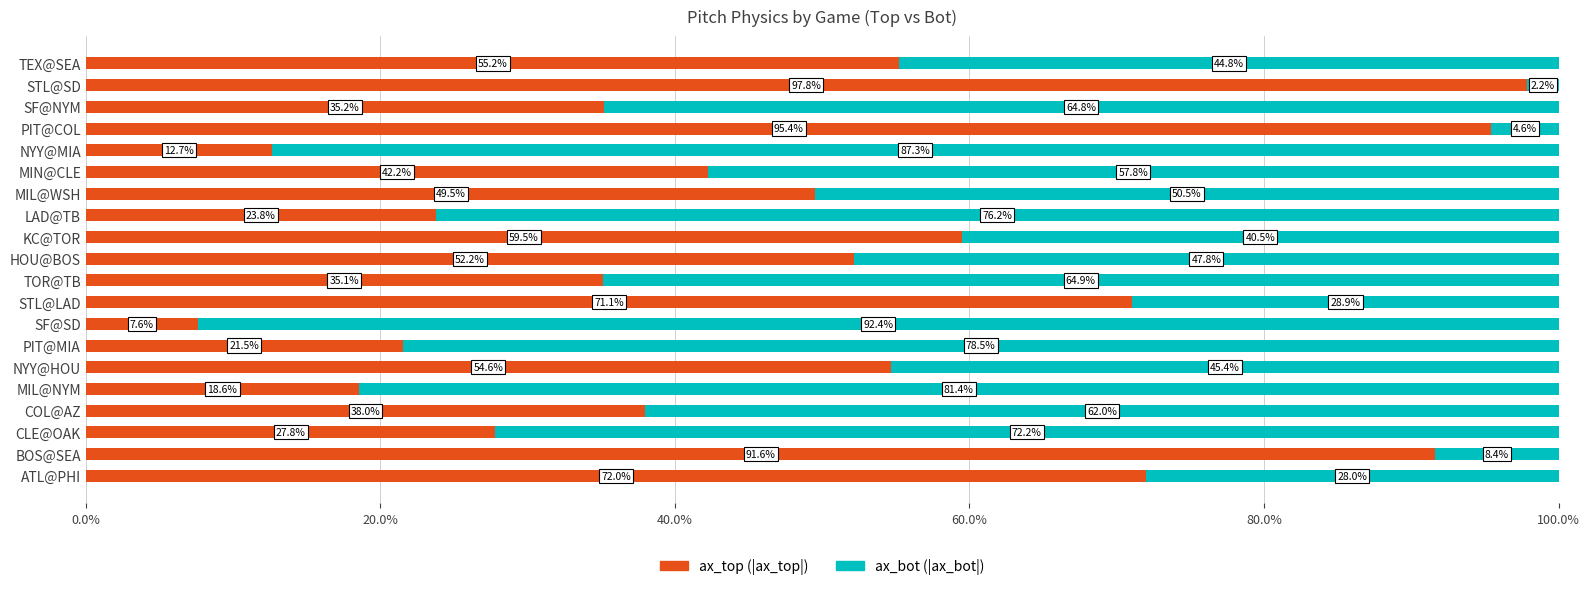

What is the total value across all series at PIT@MIA?

100.0